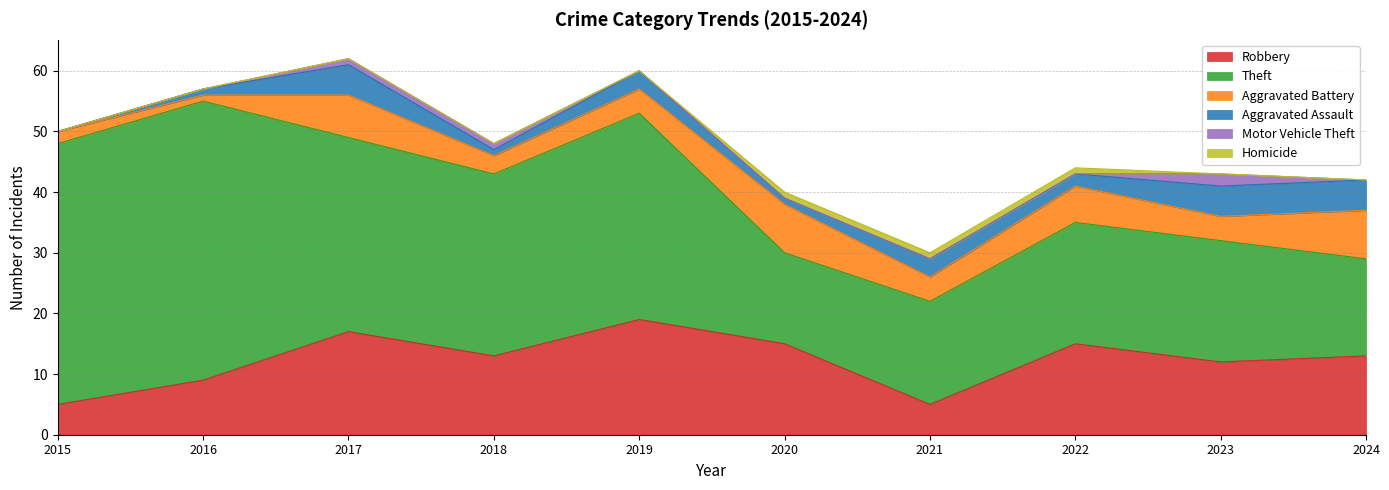

Reading left to right, list all the values displayed in this chart.

Robbery: 5	9	17	13	19	15	5	15	12	13
Theft: 43	46	32	30	34	15	17	20	20	16
Aggravated Battery: 2	1	7	3	4	8	4	6	4	8
Aggravated Assault: 0	1	5	1	3	1	3	2	5	5
Motor Vehicle Theft: 0	0	1	1	0	0	0	0	2	0
Homicide: 0	0	0	0	0	1	1	1	0	0